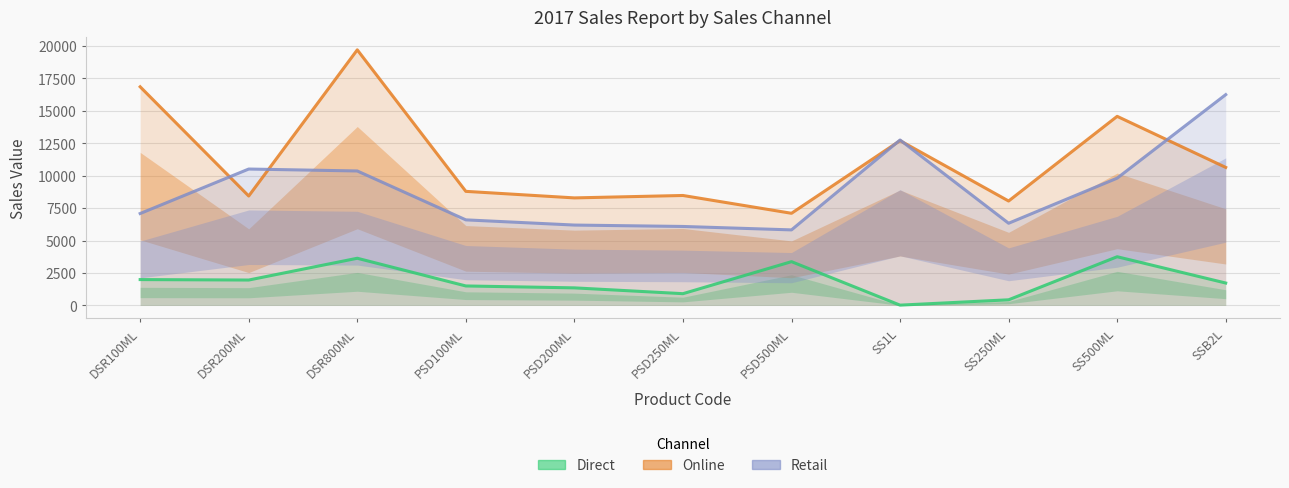

Reading left to right, what are all the values shown in this chart?

Direct: DSR100ML=1992.0	DSR200ML=1956.5	DSR800ML=3636.0	PSD100ML=1500.0	PSD200ML=1352.6	PSD250ML=904.5	PSD500ML=3373.5	SS1L=20.0	SS250ML=432.0	SS500ML=3753.6	SSB2L=1725.5
Online: DSR100ML=16860.0	DSR200ML=8437.0	DSR800ML=19710.0	PSD100ML=8796.0	PSD200ML=8291.2	PSD250ML=8478.0	PSD500ML=7104.5	SS1L=12707.3	SS250ML=8050.5	SS500ML=14581.1	SSB2L=10643.0
Retail: DSR100ML=7086.0	DSR200ML=10517.0	DSR800ML=10368.0	PSD100ML=6597.0	PSD200ML=6196.5	PSD250ML=6088.5	PSD500ML=5824.0	SS1L=12757.2	SS250ML=6336.0	SS500ML=9814.0	SSB2L=16254.5